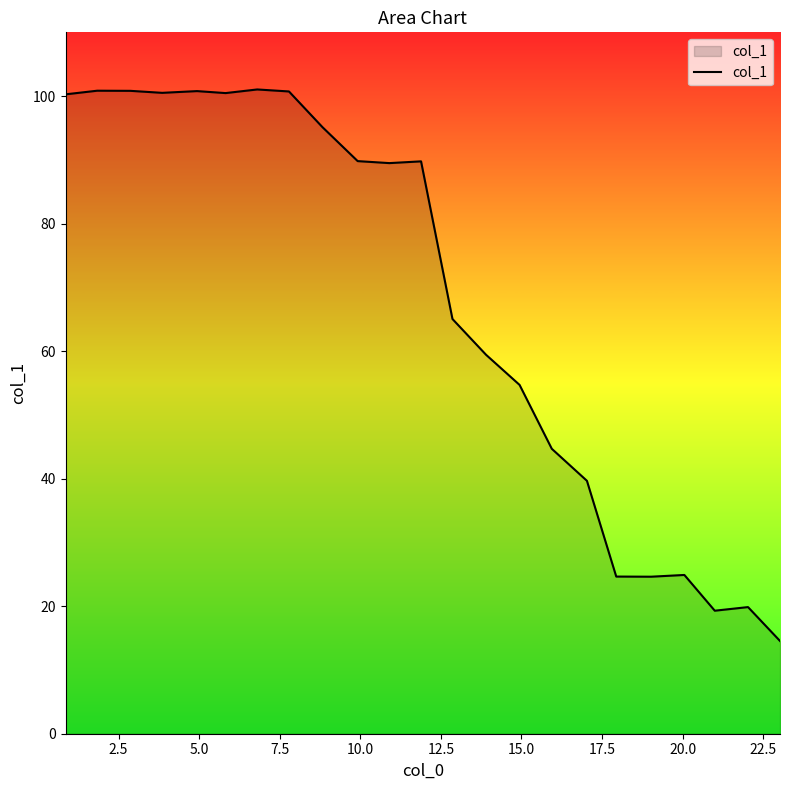

What is the maximum value shown in the chart?

101.0